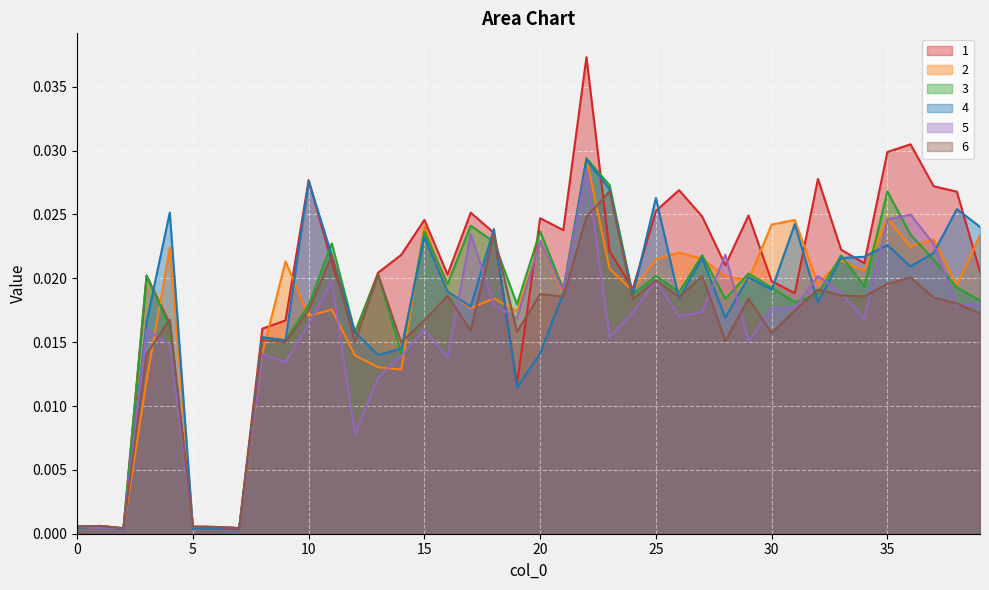

At which category does 1 reach its first local valley?

2